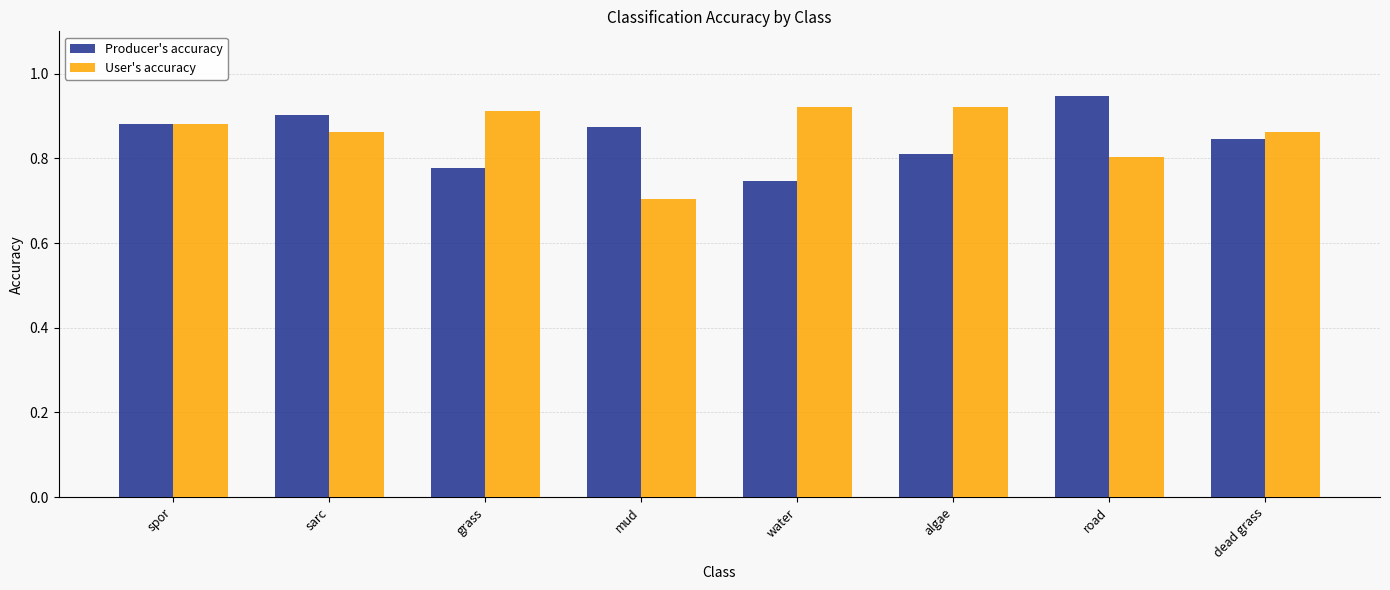

Rank the series by their average value, from highest to lowest.

User's accuracy, Producer's accuracy